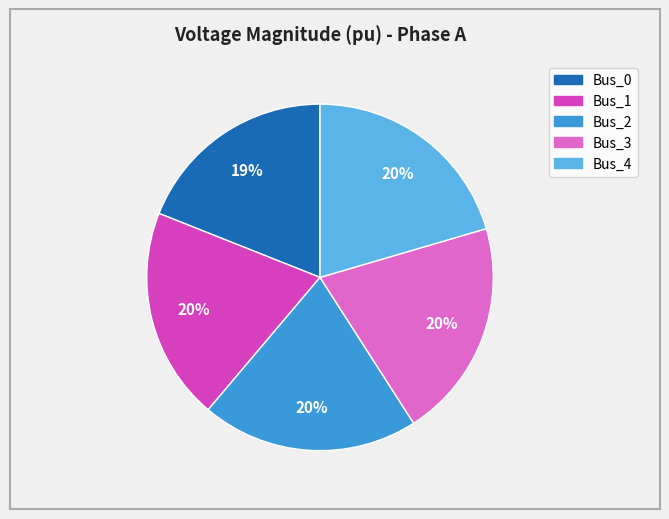

How many slices are in this pie chart?

5